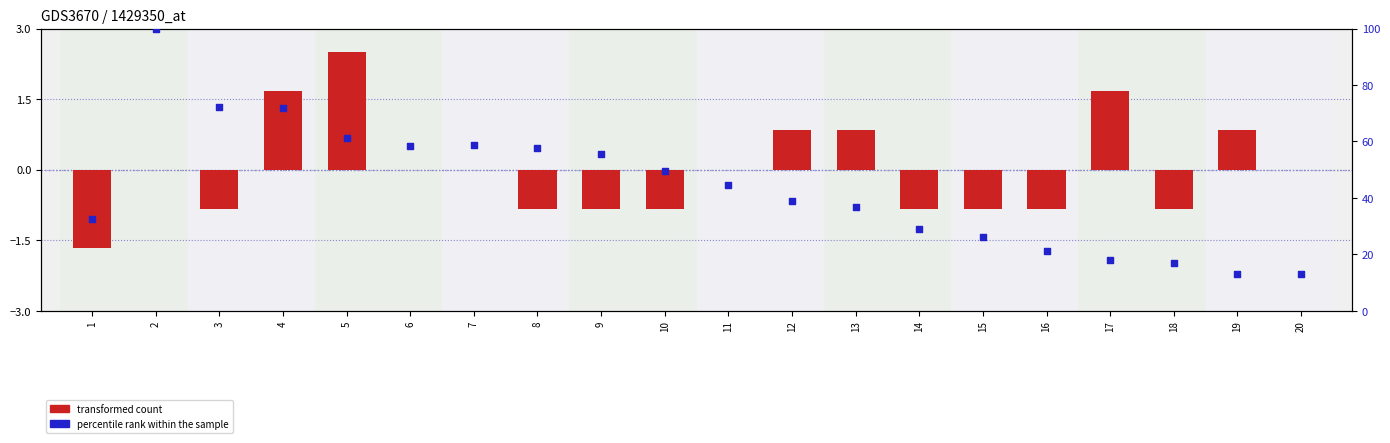

At how many categories does at least one series exceed 21?

16